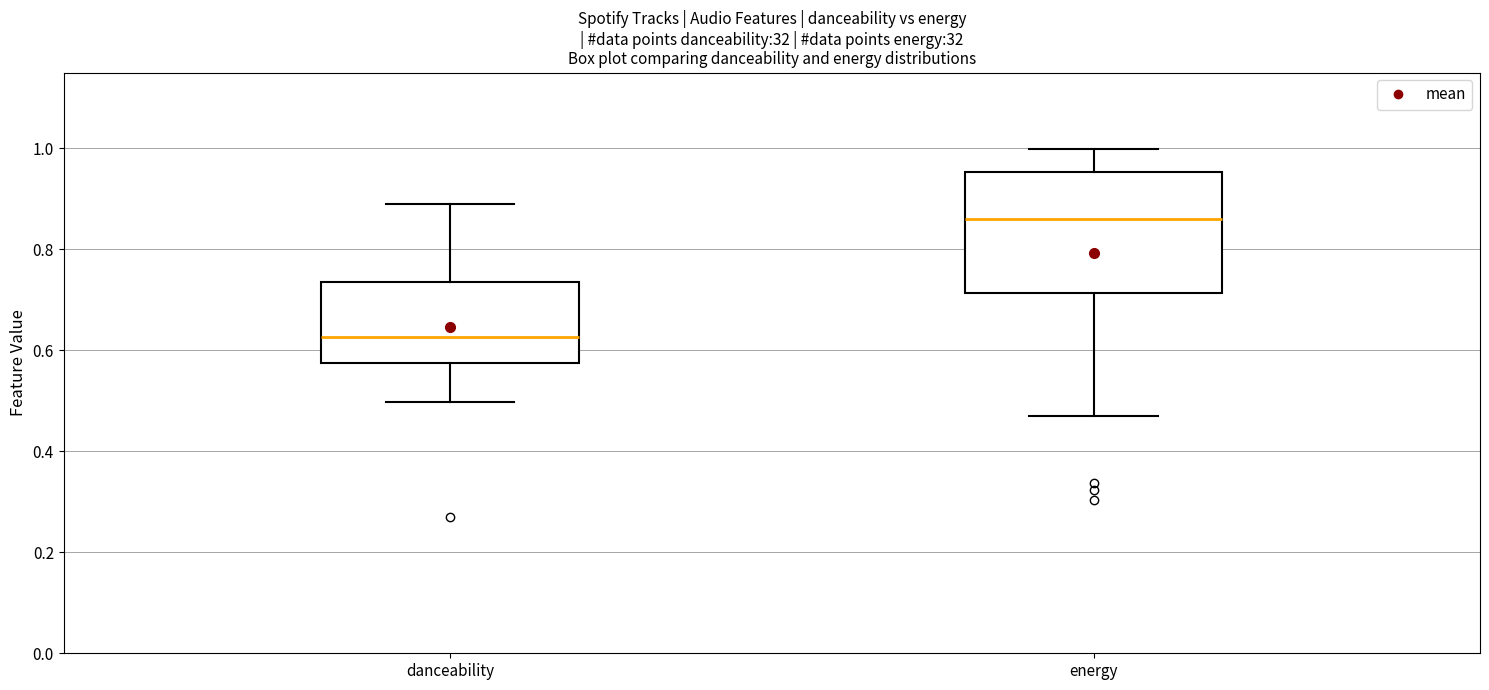

Comparing the boxes themselves (not the whiskers), which one is the tallest?

energy